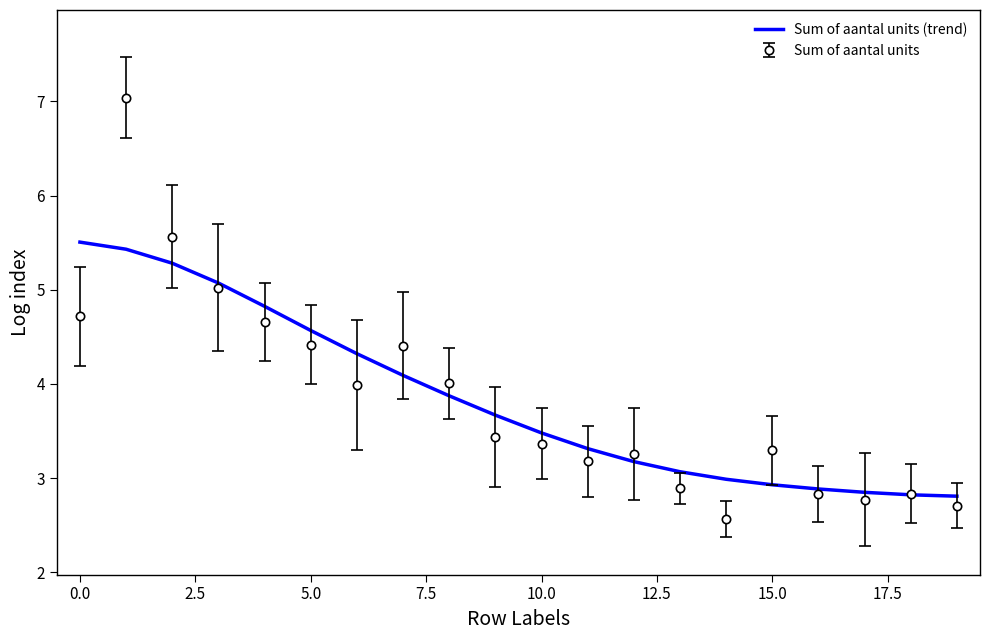

Rank the series by their maximum value, from lowest to highest.

Sum of aantal units (trend), Sum of aantal units